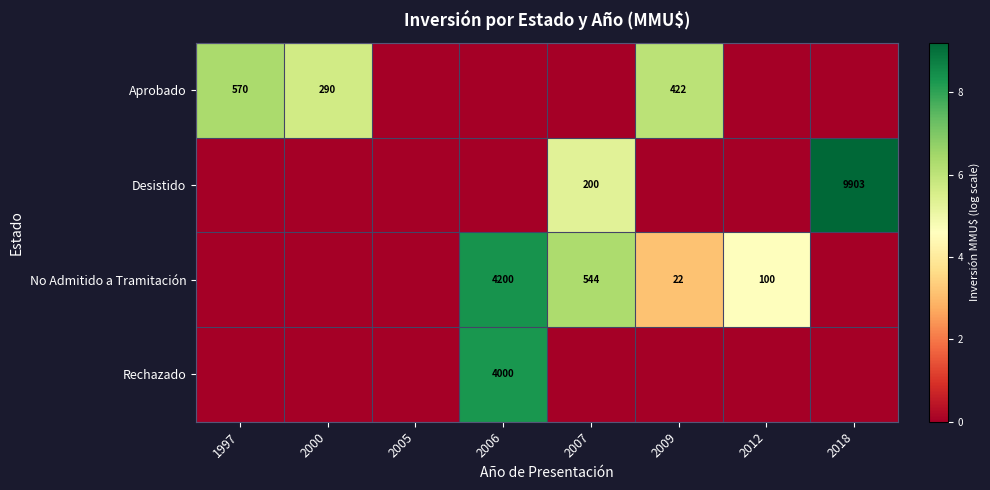

True or false: Rechazado has a value of 0.0 at 2000.

True